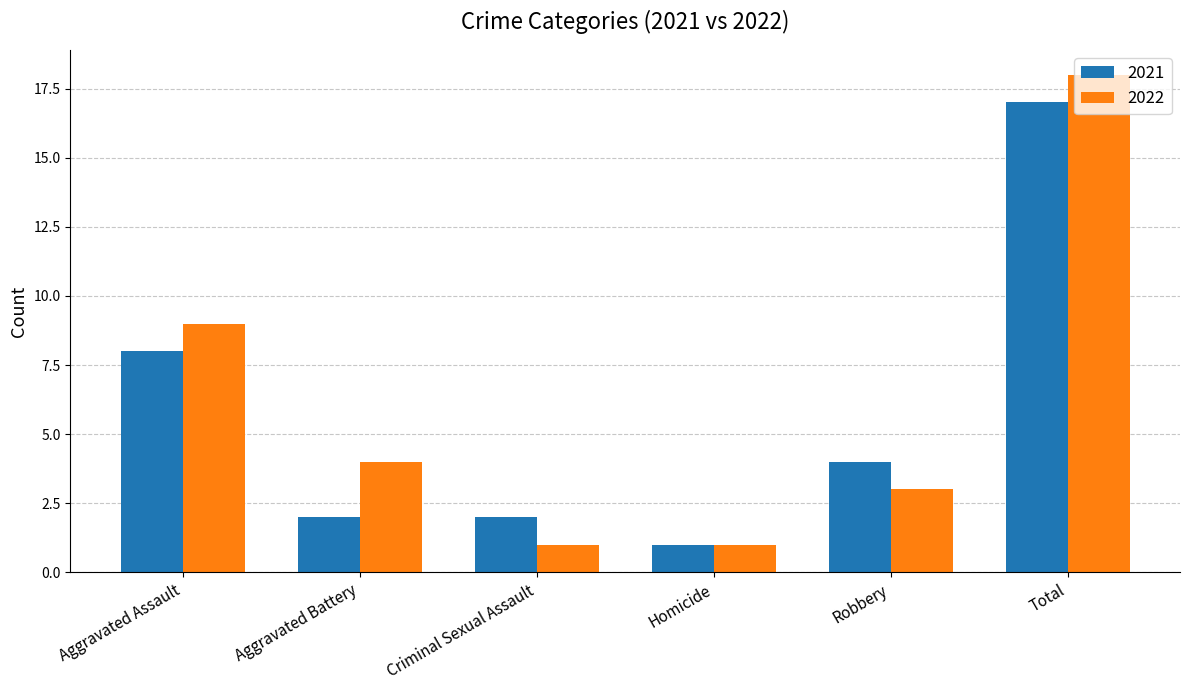

How many groups of bars are there?

6